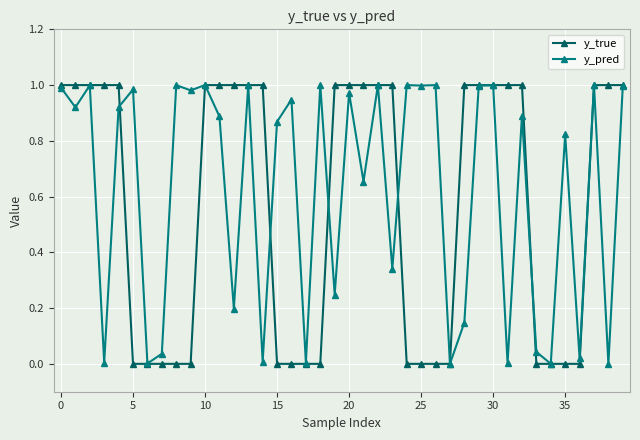

What are all the series names shown in the legend?

y_true, y_pred